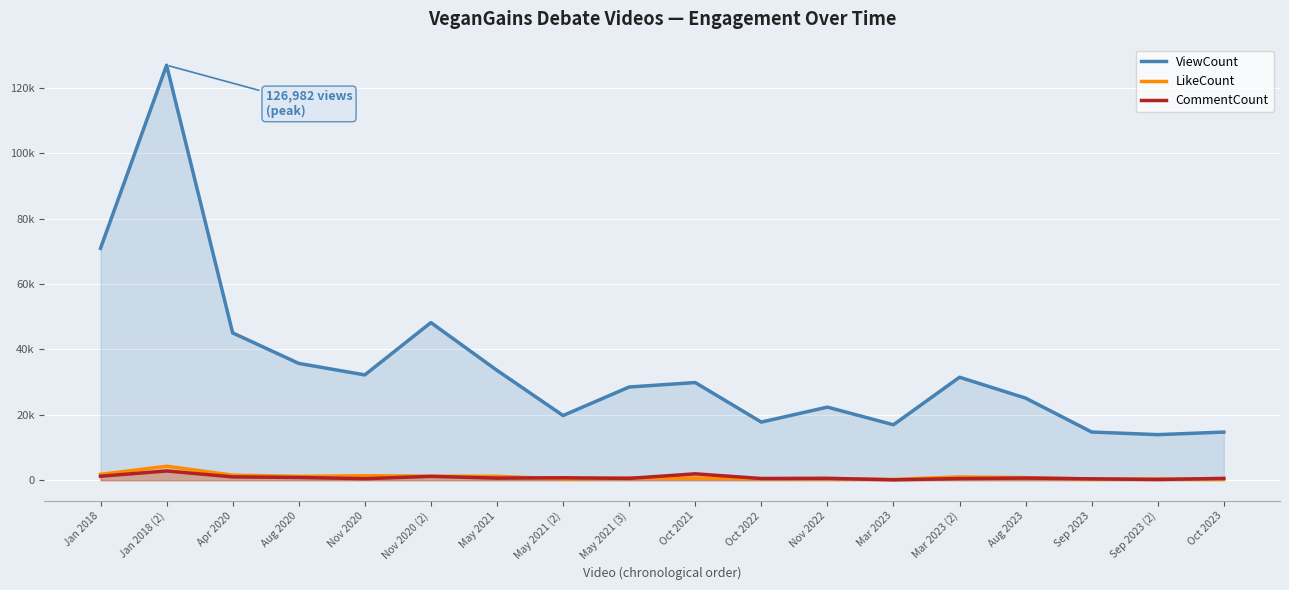

What is the maximum value shown in the chart?

126982